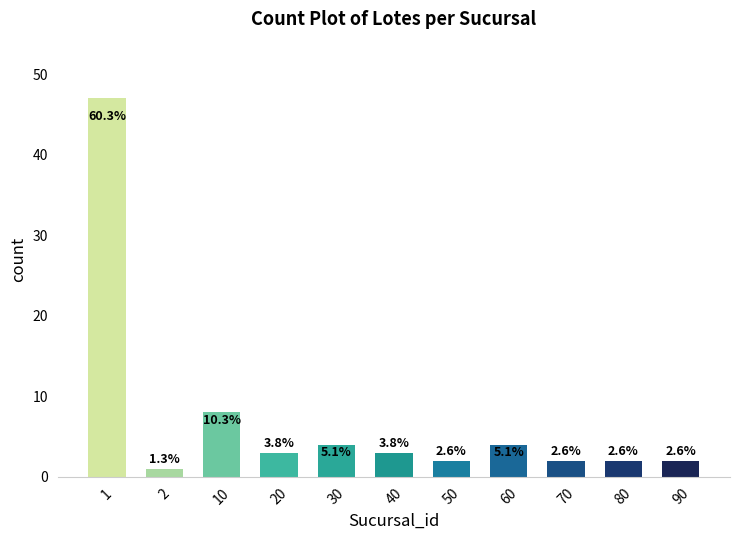

How many bars are there in total?

11